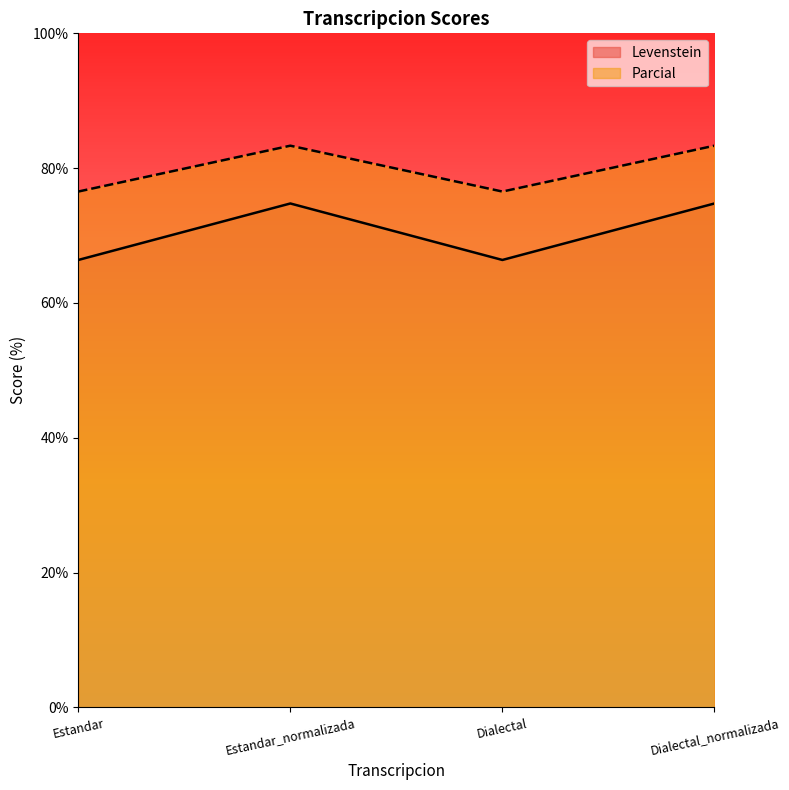

Does the chart have visible grid lines?

No